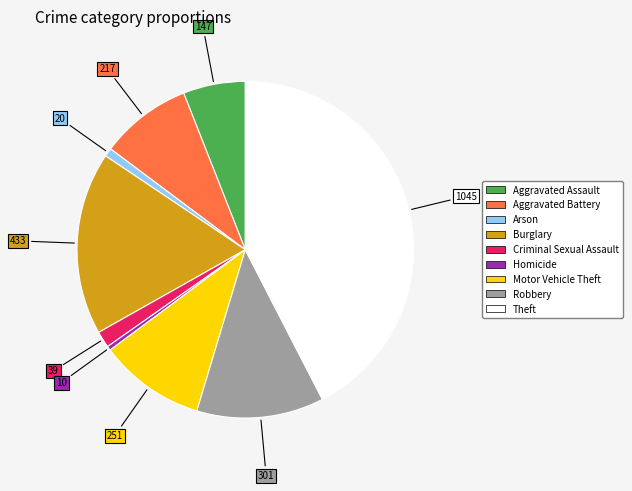

Is Aggravated Battery the majority of the pie?

No